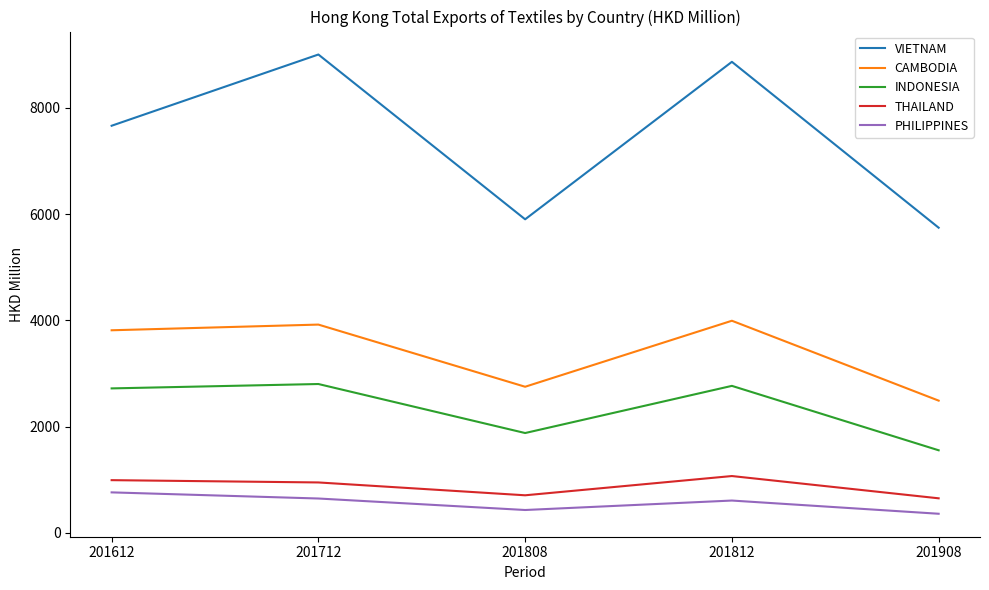

Rank the series at 201808 from highest to lowest value.

VIETNAM, CAMBODIA, INDONESIA, THAILAND, PHILIPPINES